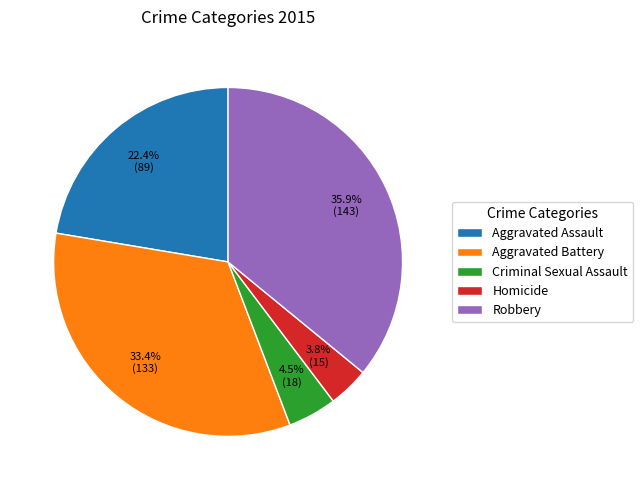

What is the ratio of the value at Aggravated Battery to the value at Robbery?

0.9